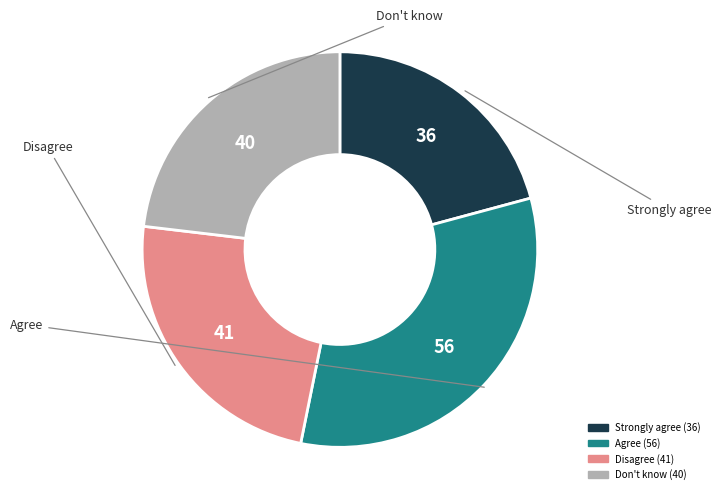

How many slices are in this pie chart?

4